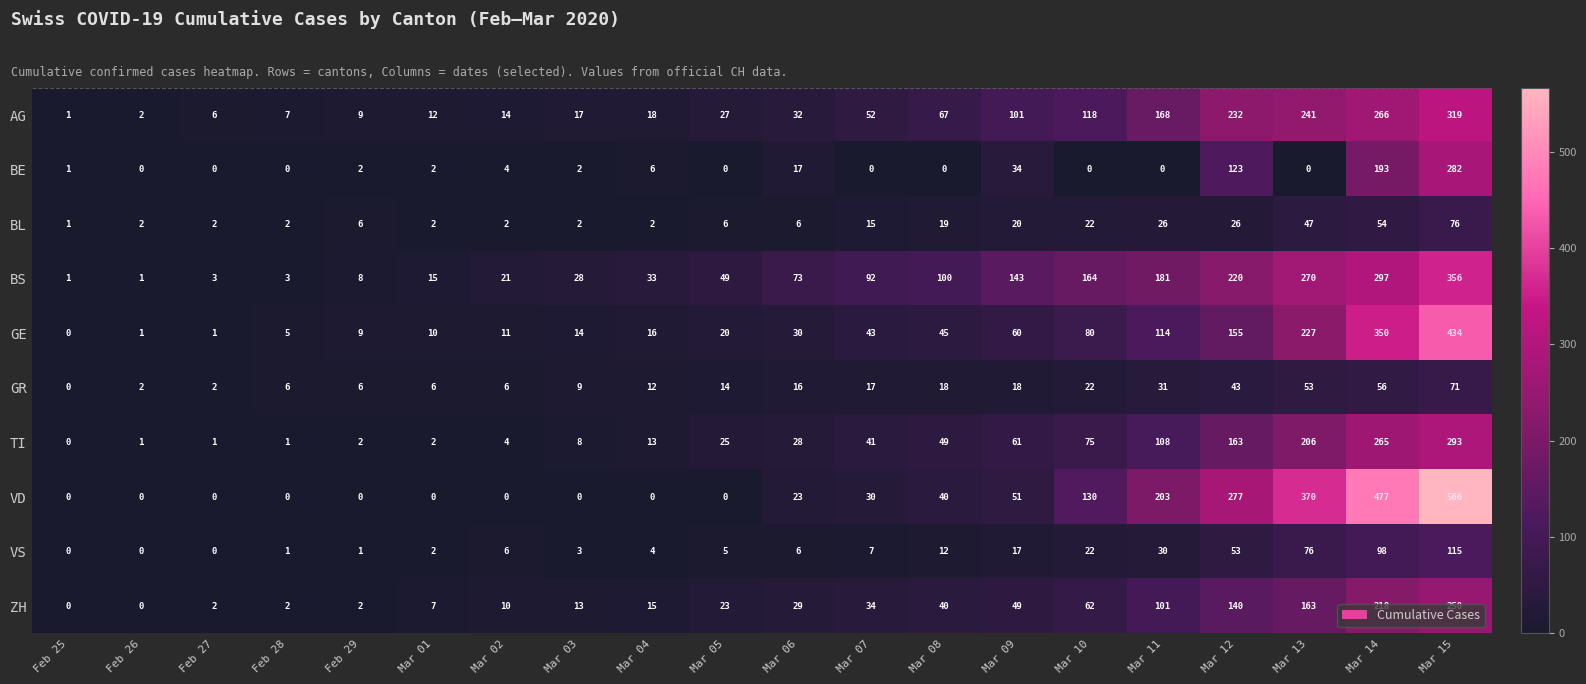

How many data points in VD are less than 23?

10